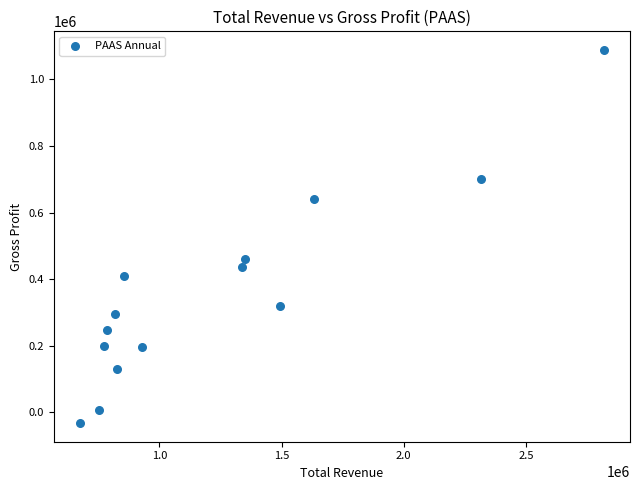

What is the range of X values (max minus min)?

2144200